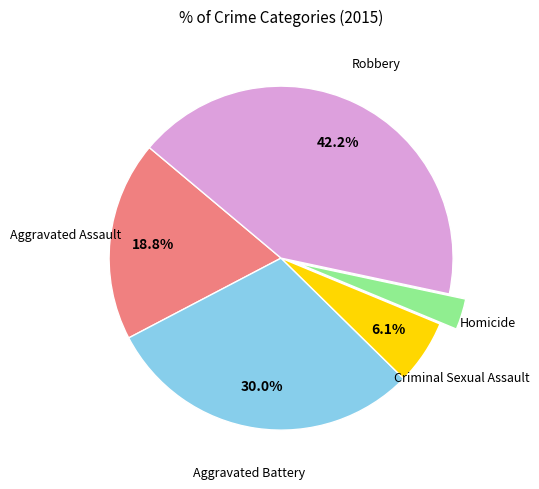

Count the number of slices in the pie.

5